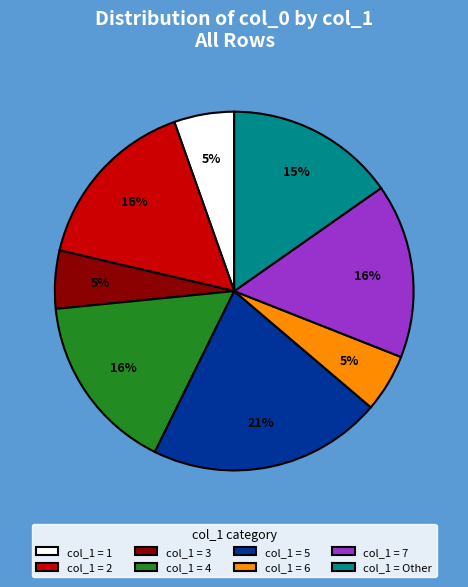

Does any single category account for the majority?

No